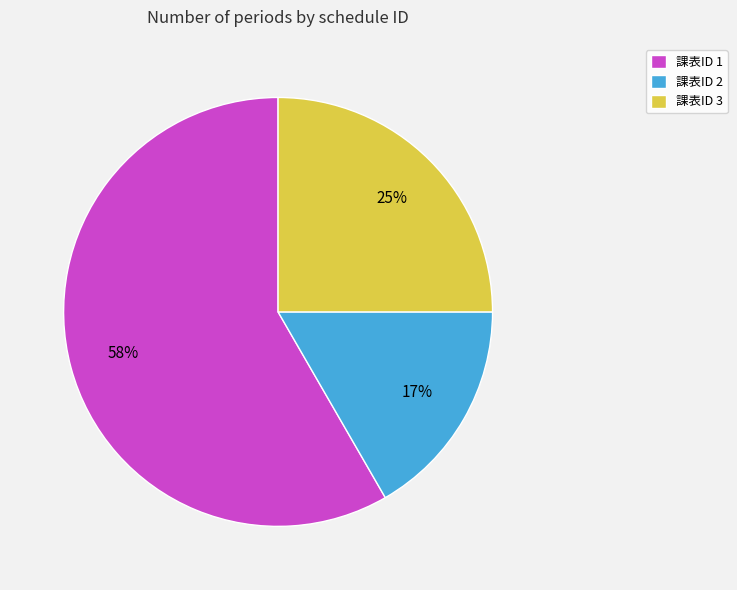

Does 課表ID 2 represent more than half of the total?

No